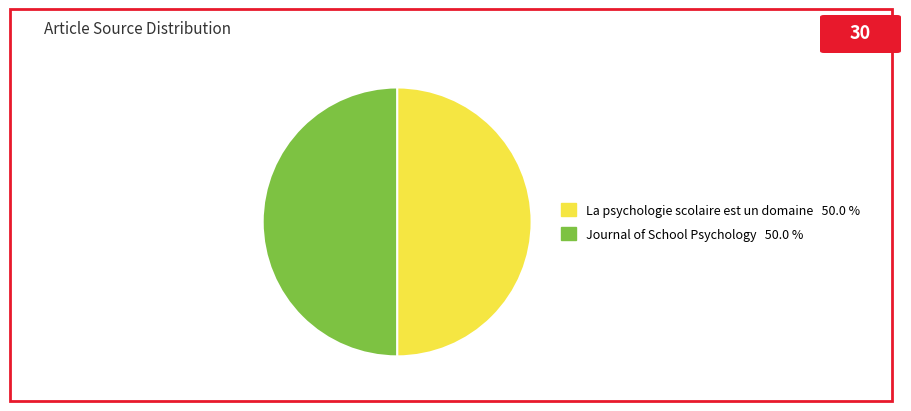

How many slices are in this pie chart?

2